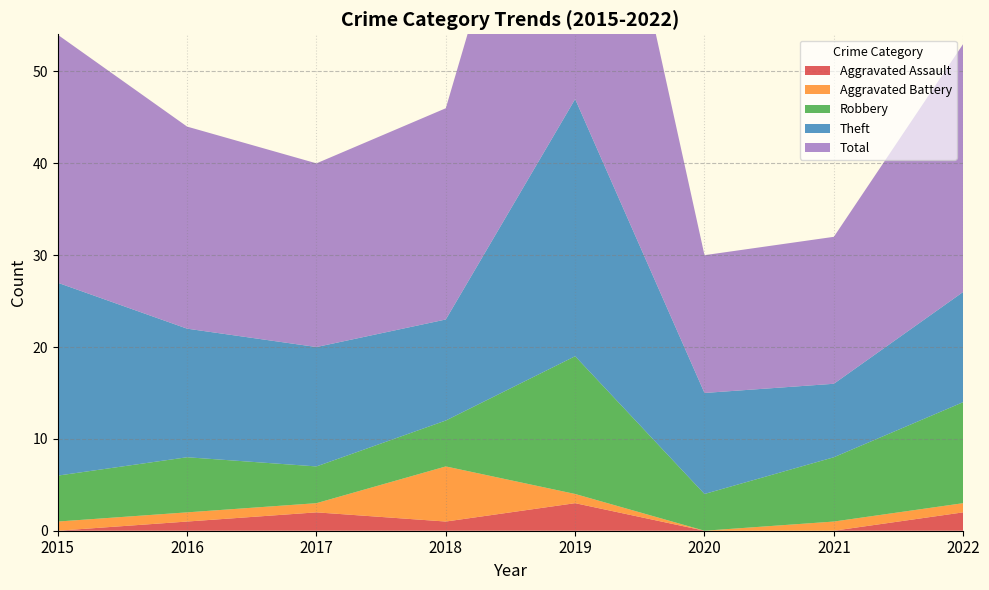

Reading right to left, list all the values displayed in this chart.

Aggravated Assault: 2	0	0	3	1	2	1	0
Aggravated Battery: 1	1	0	1	6	1	1	1
Robbery: 11	7	4	15	5	4	6	5
Theft: 12	8	11	28	11	13	14	21
Total: 27	16	15	47	23	20	22	27